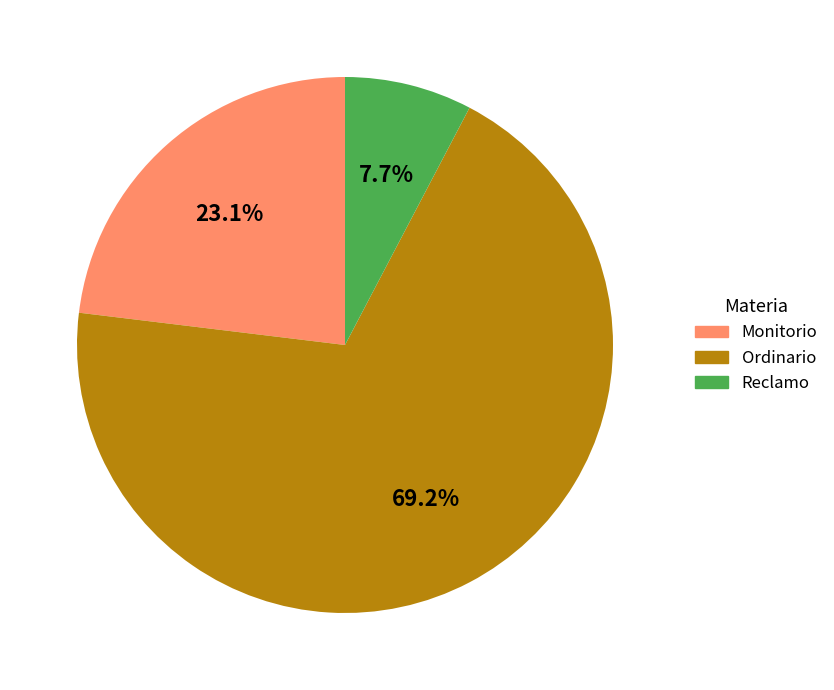

Which has a higher value, Monitorio or Reclamo?

Monitorio